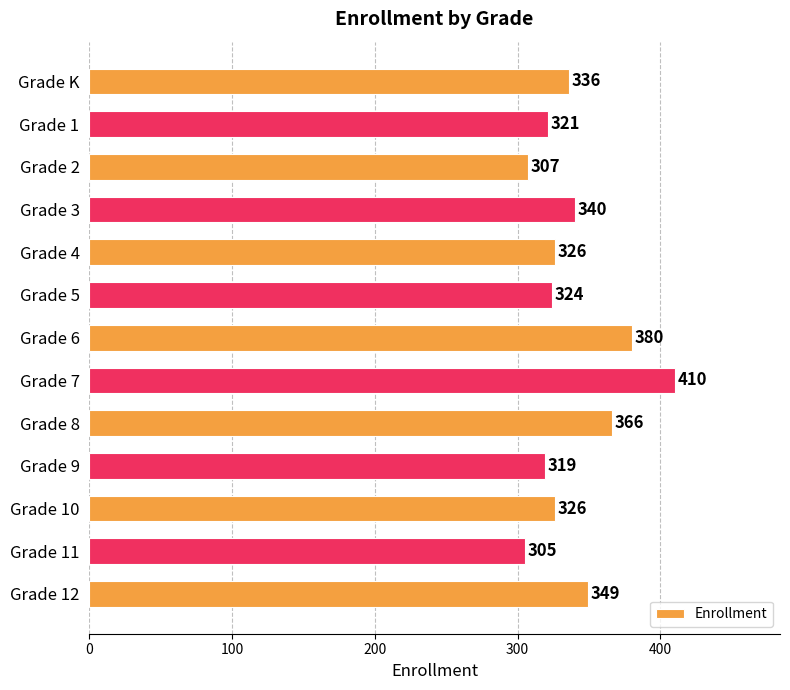

What is the ratio of the value at Grade 1 to the value at Grade 8?

0.9